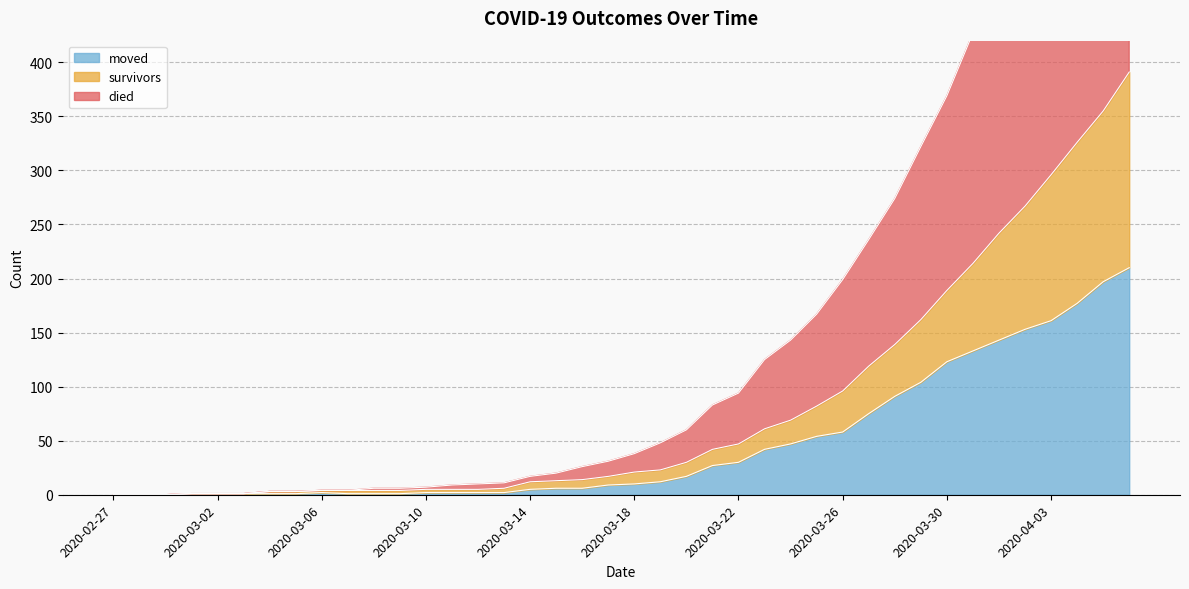

What is the label of the 20th point from the right?

2020-03-18